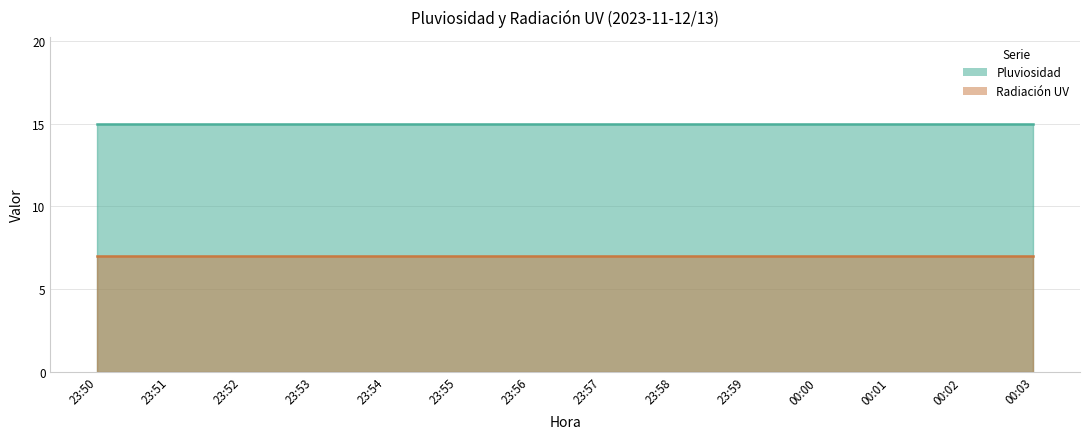

The Pluviosidad series shows 15 at 23:53. True or false?

True